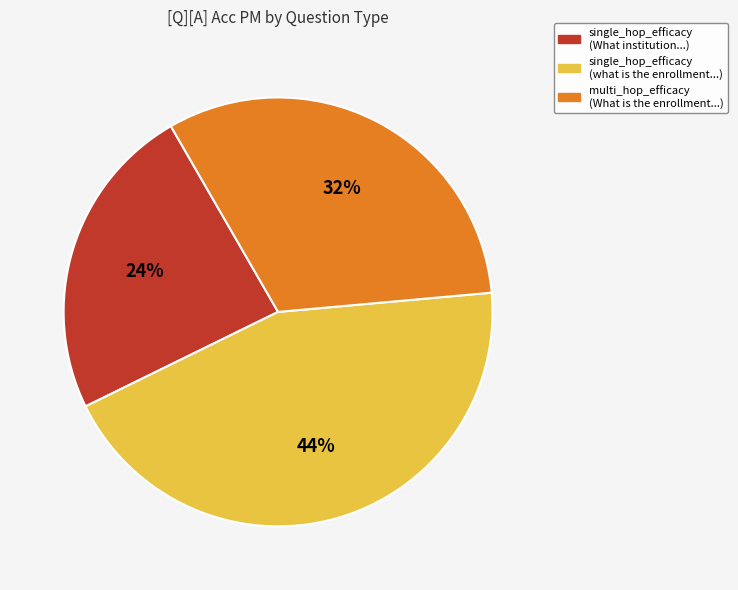

To the nearest percent, what is the average slice percentage?

33%